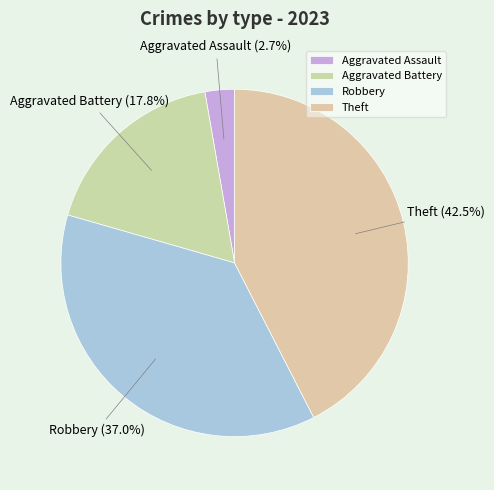

To the nearest percent, what is the difference between the Aggravated Assault and Theft slice percentages?

40%